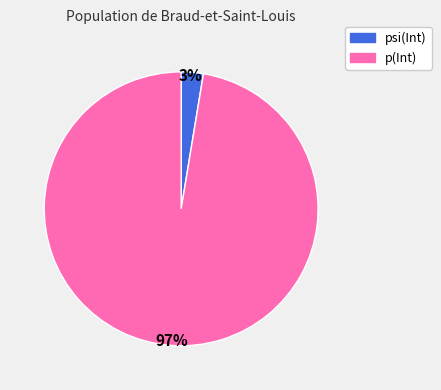

Is it true that p(Int) is 97% of the pie?

True